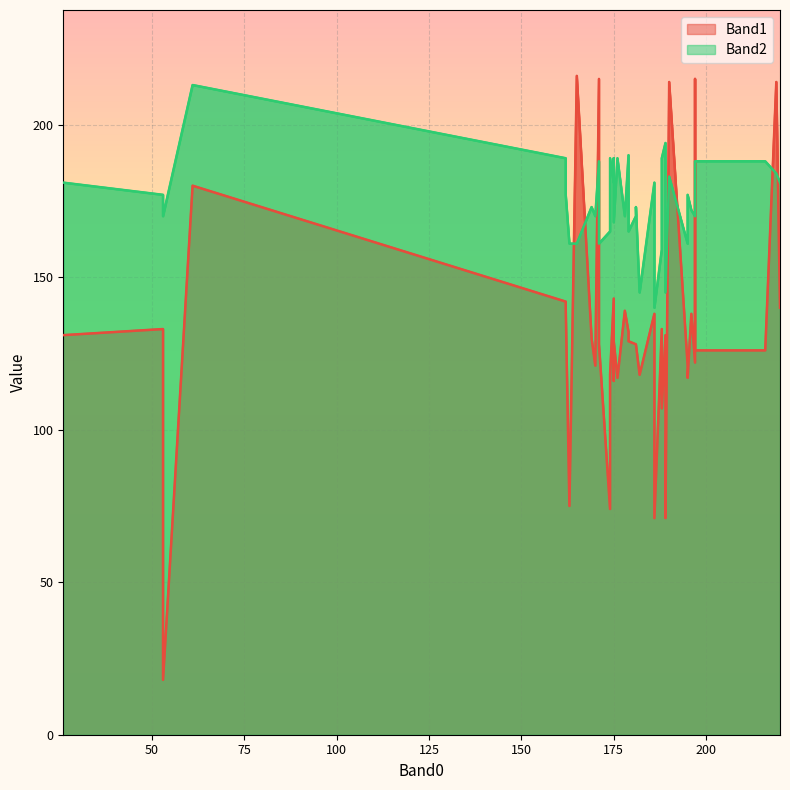

What is the label of the 39th point from the right?

175